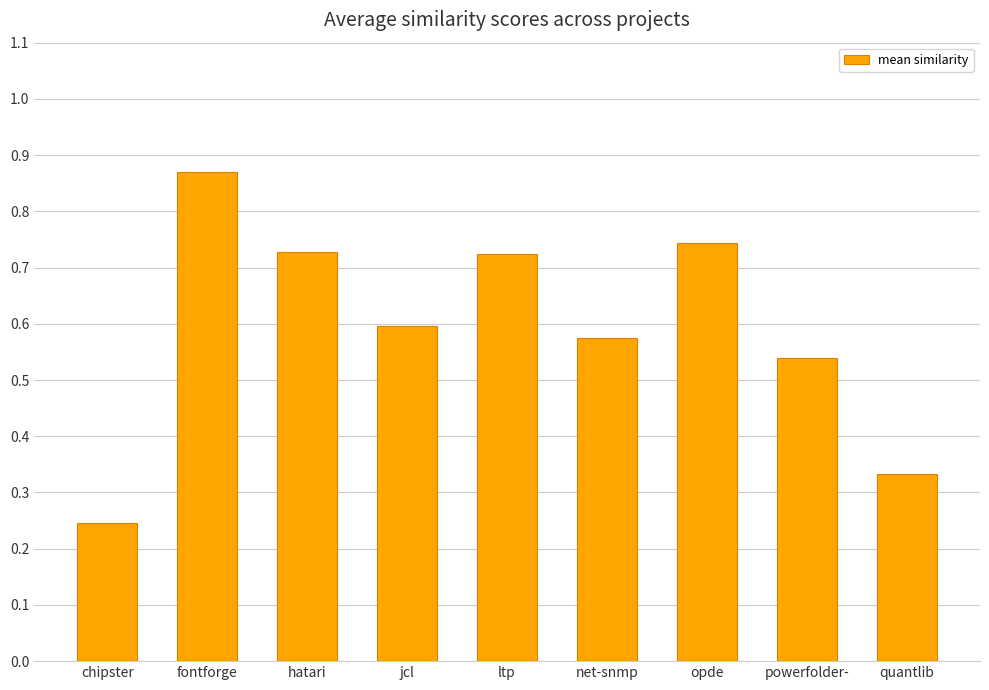

True or false: the data shows 0.6 at jcl.

True